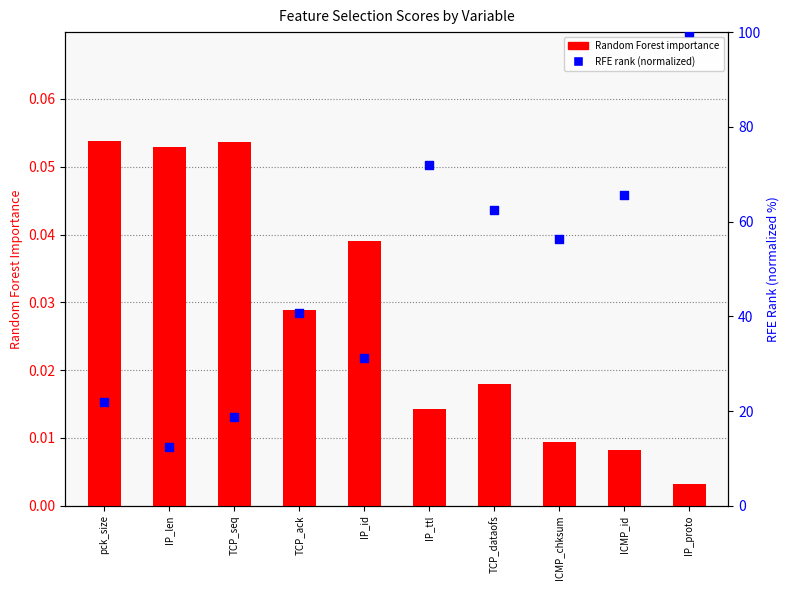

At how many categories does at least one series exceed 76?

1